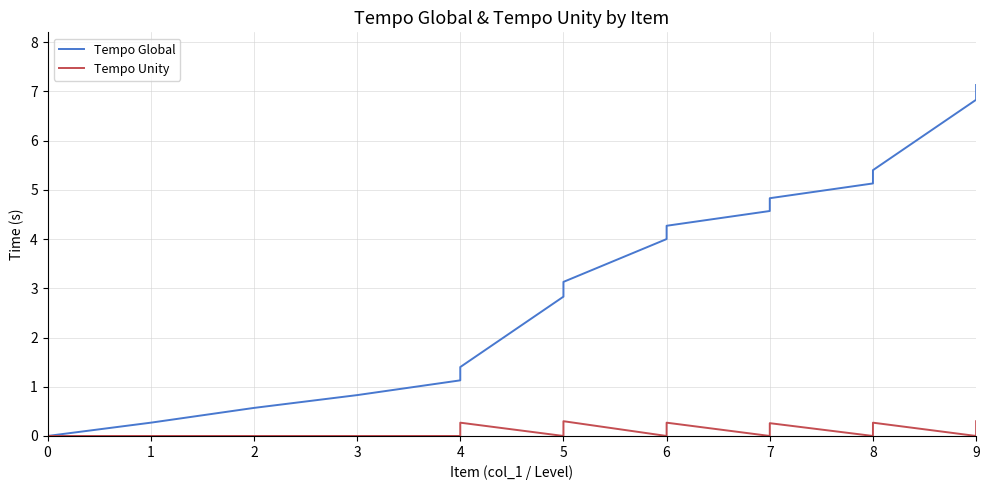

True or false: Tempo Global and Tempo Unity intersect in this chart.

False